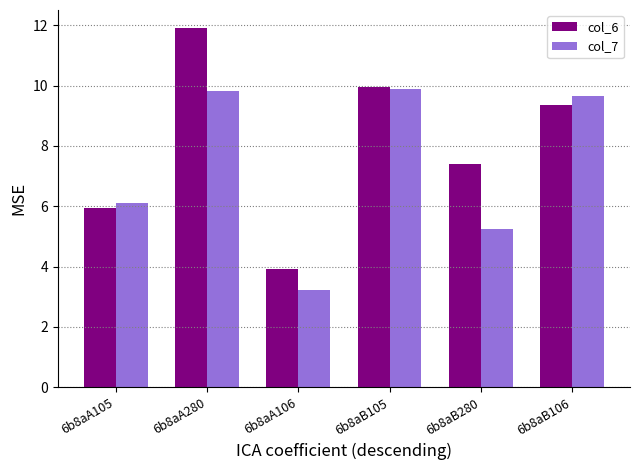

At which category does the chart reach its peak across all series?

6b8aA280